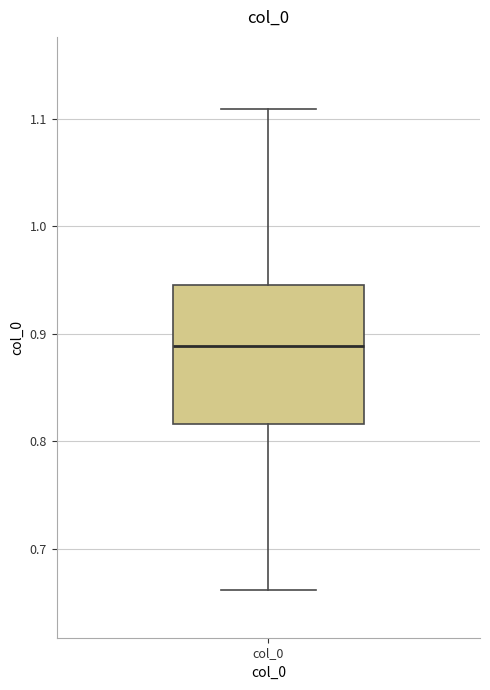

Where does the median line of the box for col_0 sit on the y-axis? The values are not printed on the chart, so give them approximately, as read against the axis.

0.89